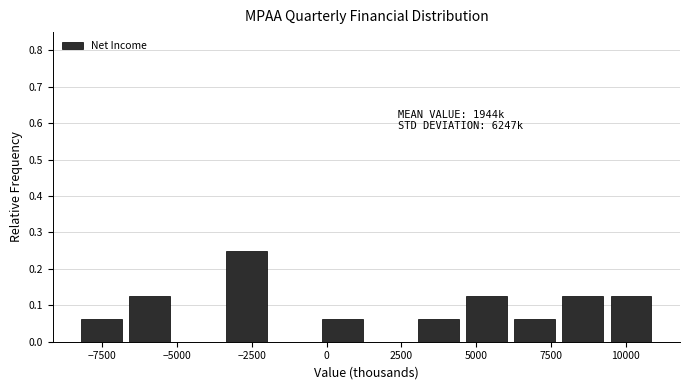

Around what value on the x-axis is the tallest bar? Give the approximate position of its centre, as read against the axis.

-2500